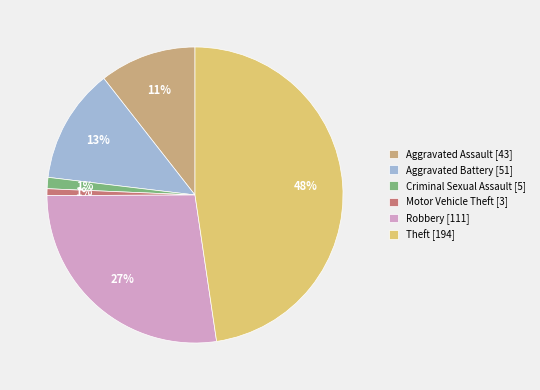

Combined, do Motor Vehicle Theft [3] and Aggravated Battery [51] account for over 50%?

No